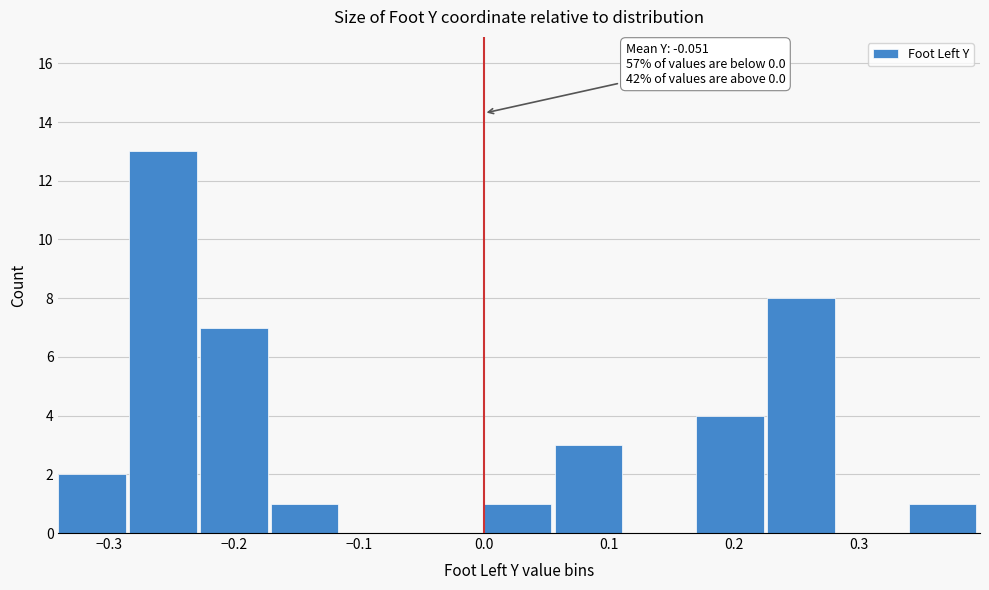

Which range on the x-axis has the tallest bar?

-0.28 to -0.23